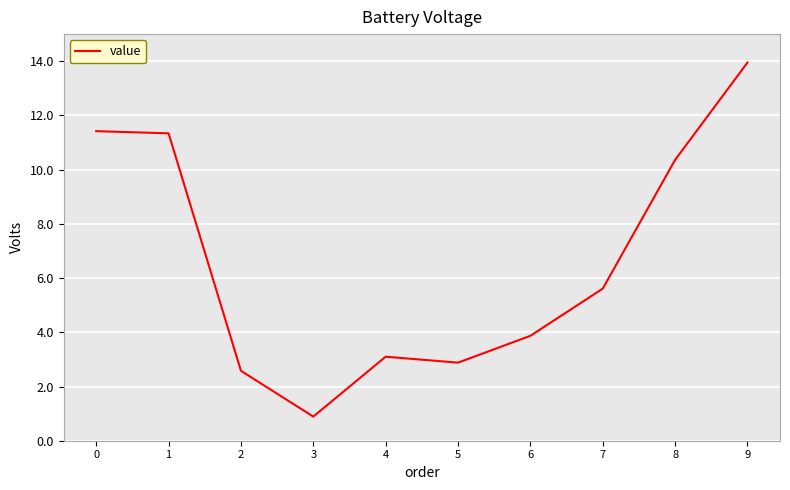

What value does the data have at 5?

2.9